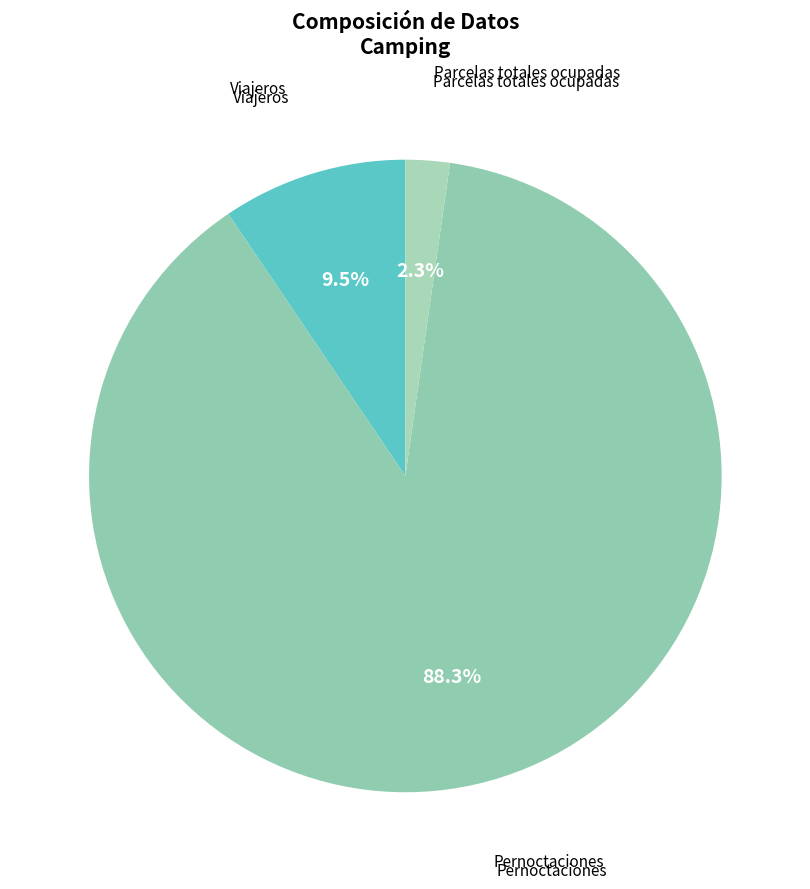

Rank the categories by value from highest to lowest.

Pernoctaciones, Viajeros, Parcelas totales ocupadas